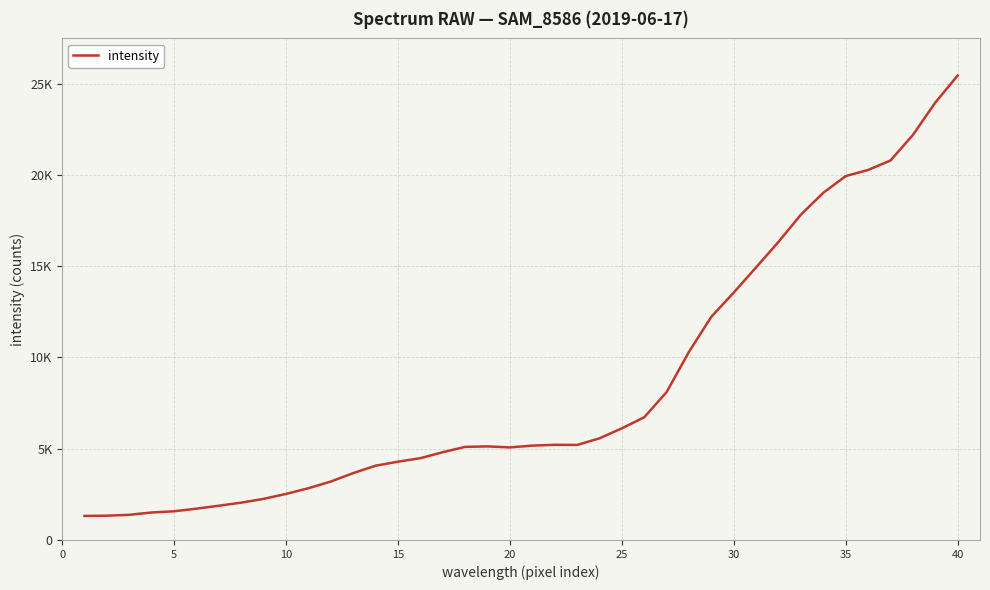

Is this an area chart (filled region under the line)?

No